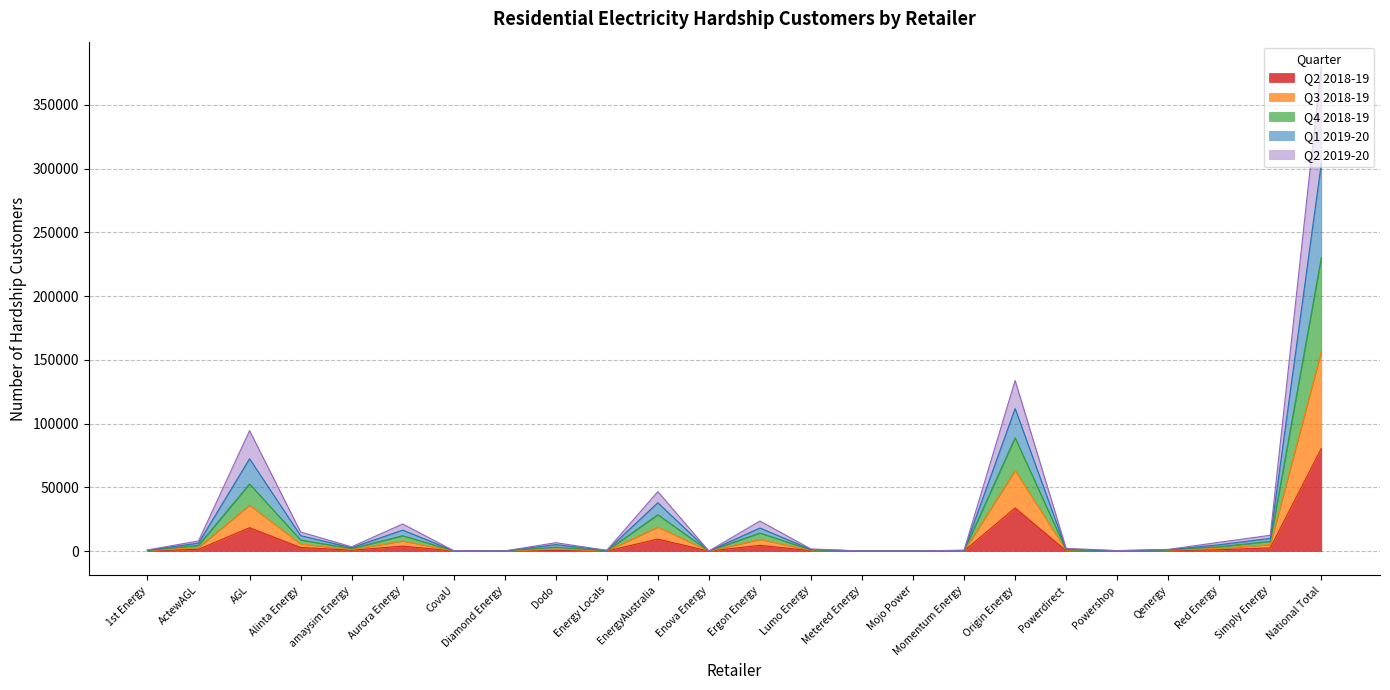

Where is the first local minimum for Q2 2018-19?

amaysim Energy